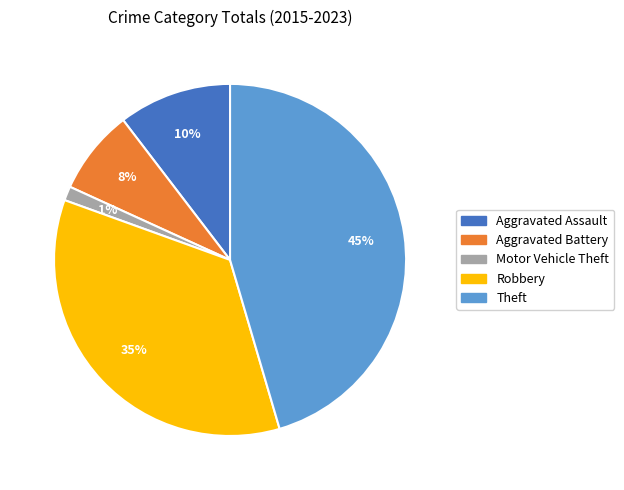

Combined, do Aggravated Assault and Aggravated Battery account for over 50%?

No